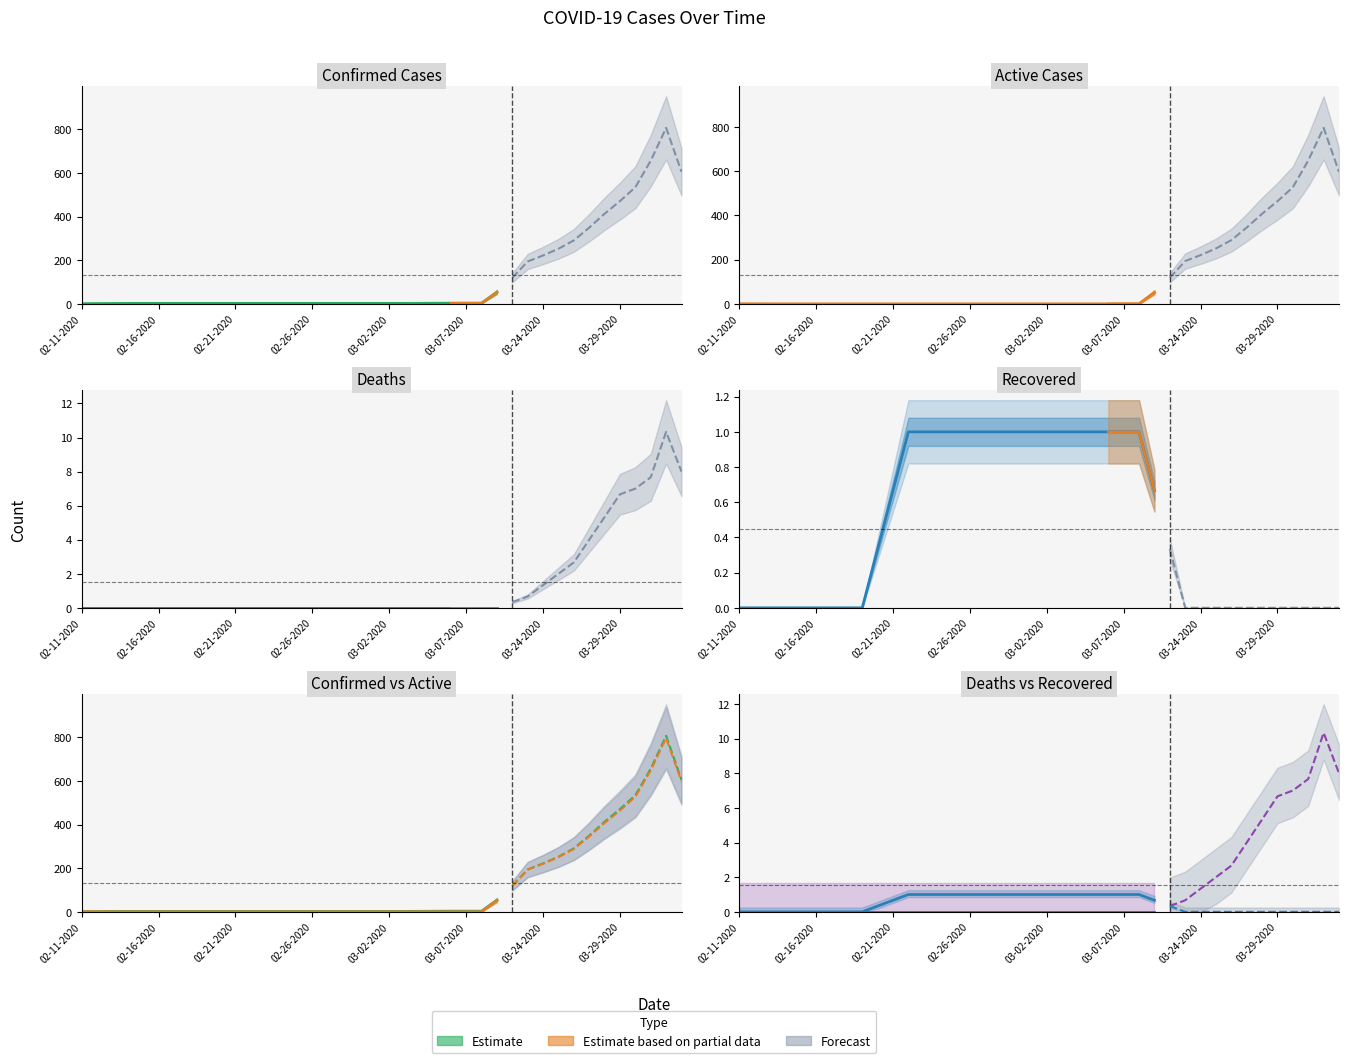

What is the greatest value displayed?

966